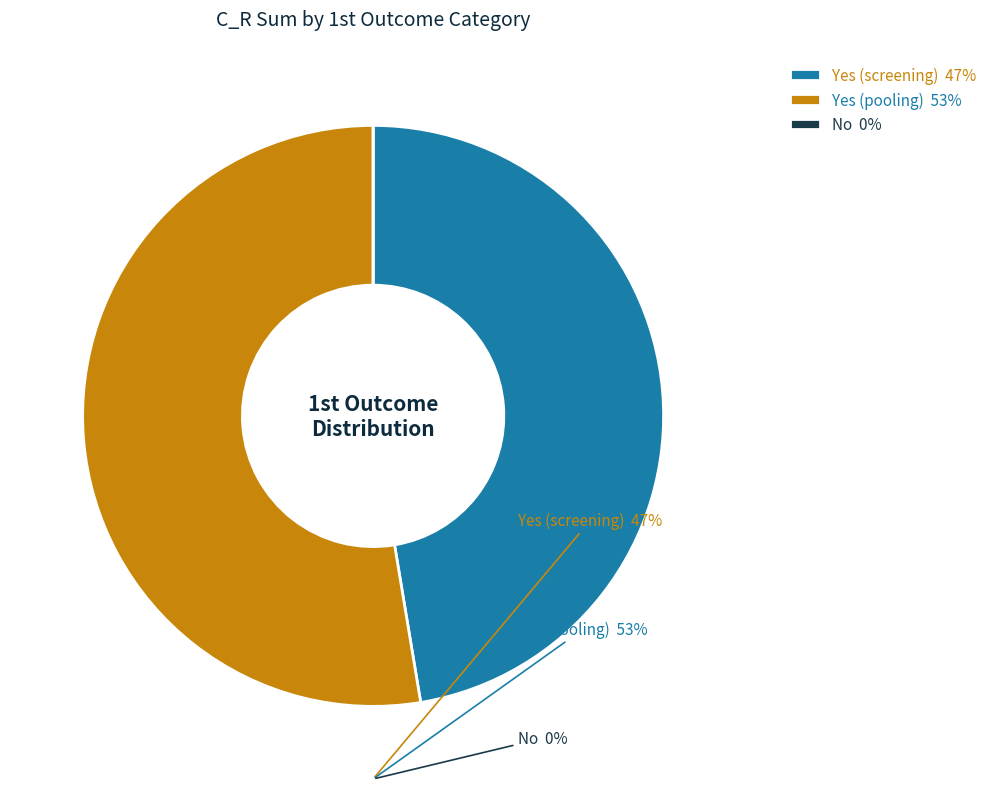

Is there any slice that represents more than half of the pie?

Yes